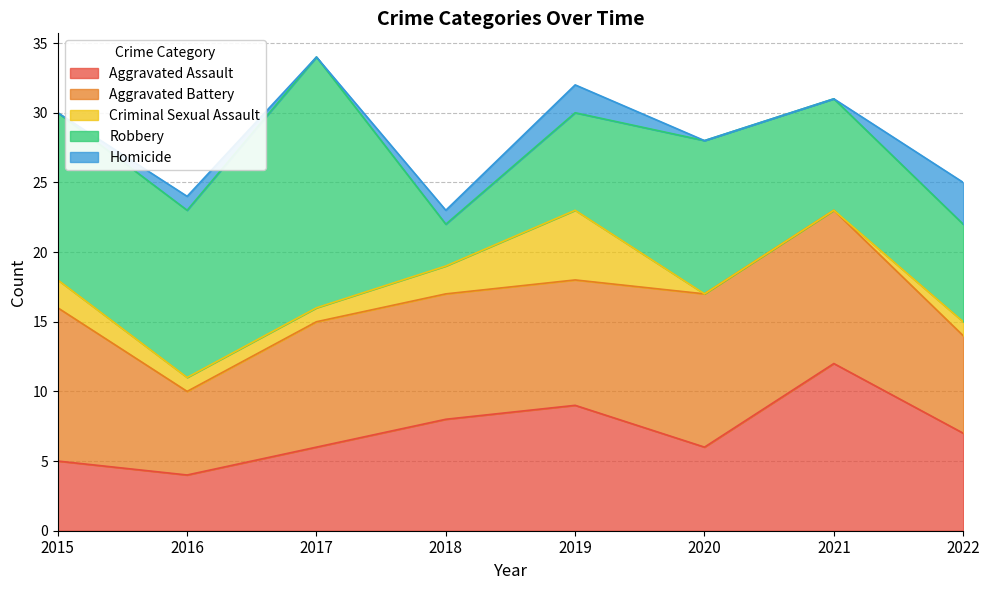

At 2021, list the series in order from largest to smallest.

Aggravated Assault, Aggravated Battery, Robbery, Criminal Sexual Assault, Homicide